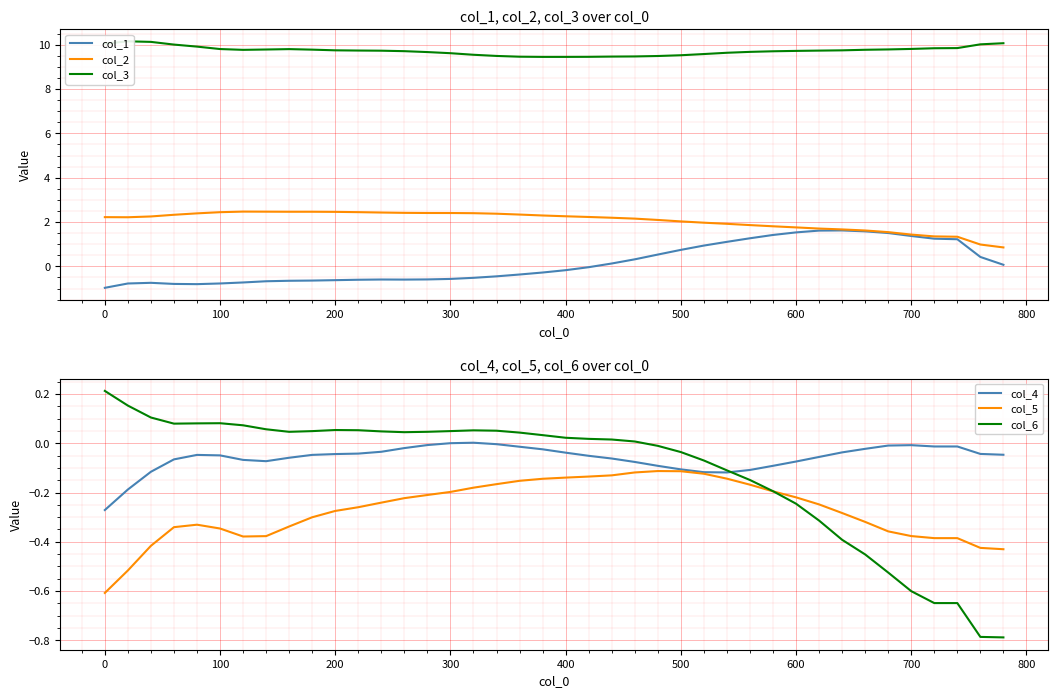

What is the highest value of the col_2 series?

2.5